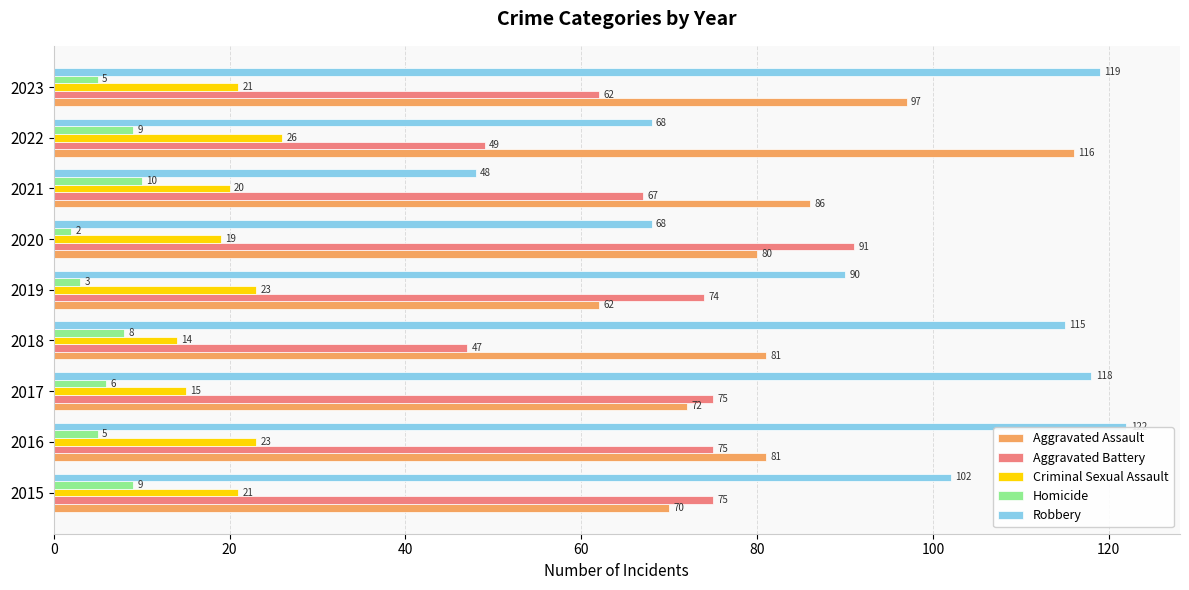

What is the maximum value for Robbery?

122